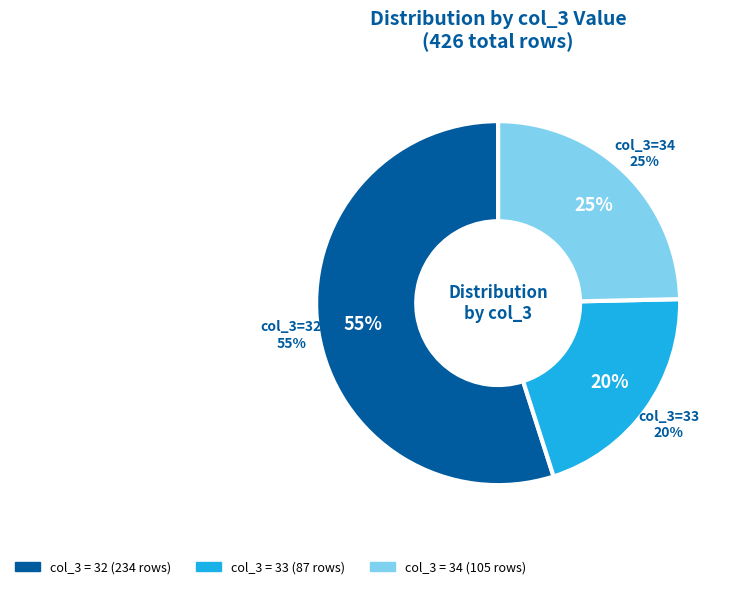

What is the change in value from 33 to 34?

+18